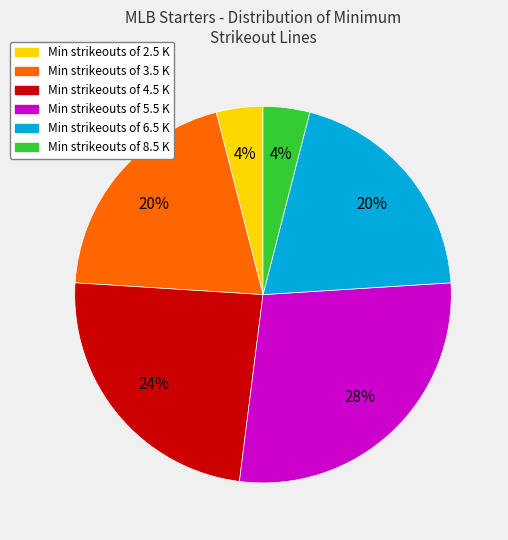

To the nearest percent, what is the difference between the largest and smallest slice percentages?

24%